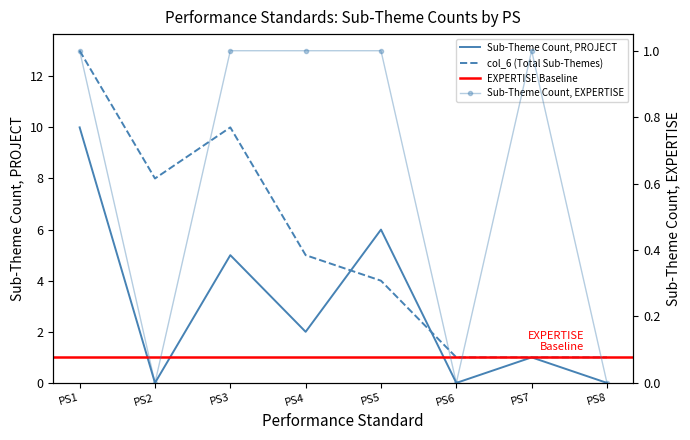

In col_6, how many points are lower than both neighbors (excluding endpoints)?

1